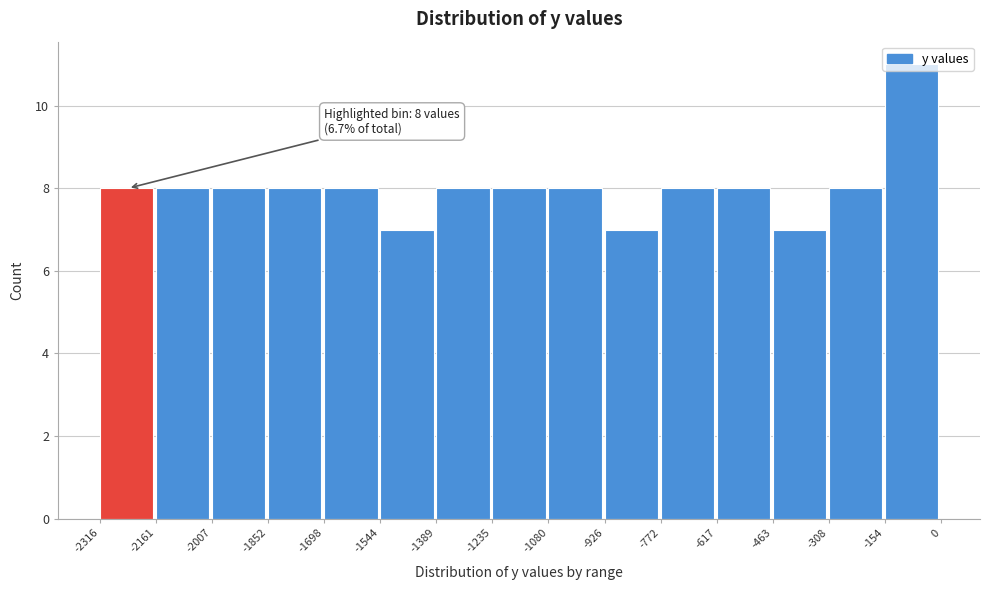

Which range on the x-axis has the tallest bar?

-154 to 0